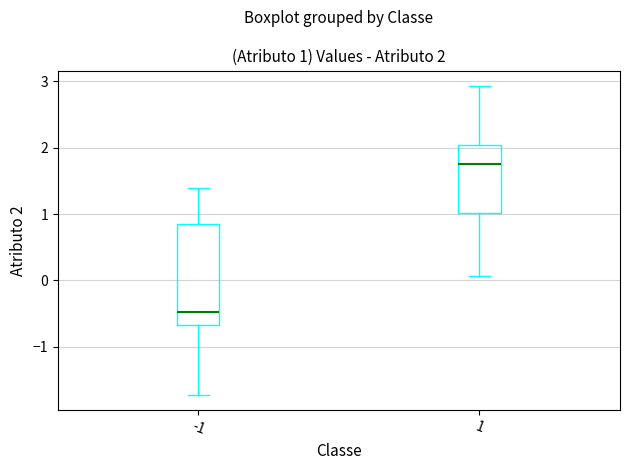

Which box's median line is the highest?

1